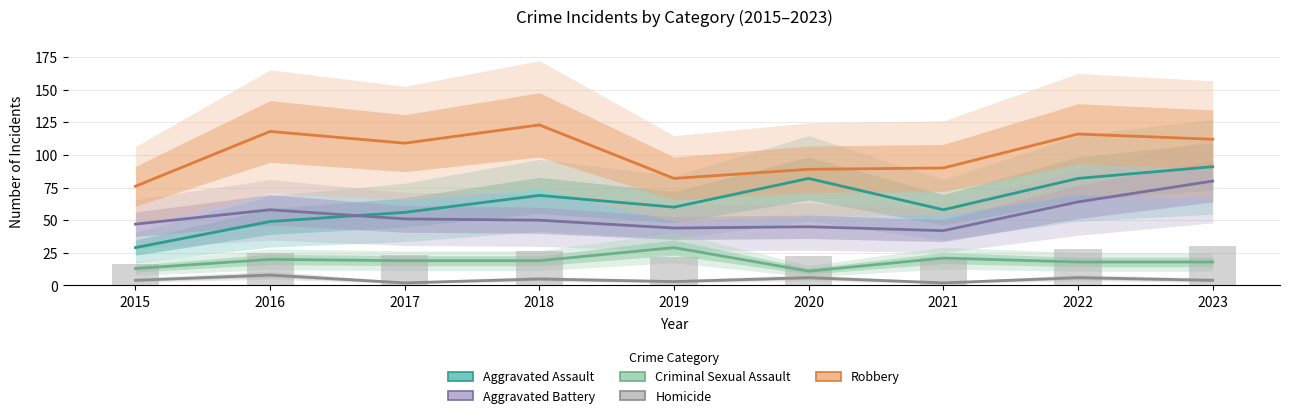

The value of Homicide at 2016 is 5. True or false?

False